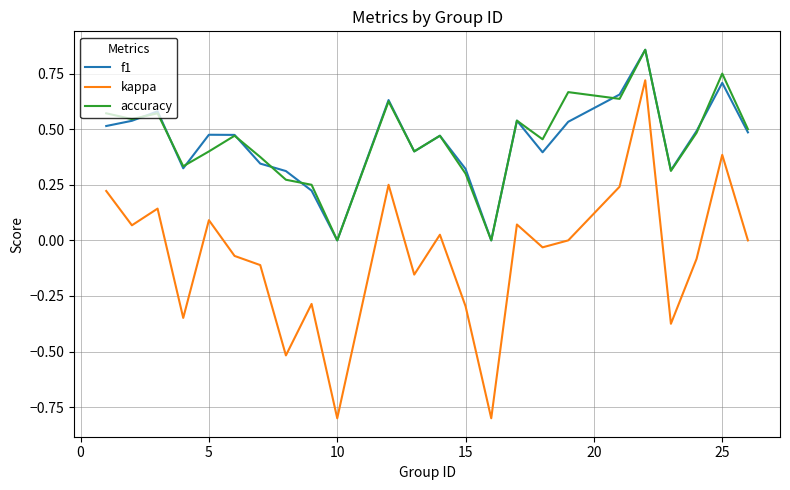

Which series has the widest spread of values?

kappa